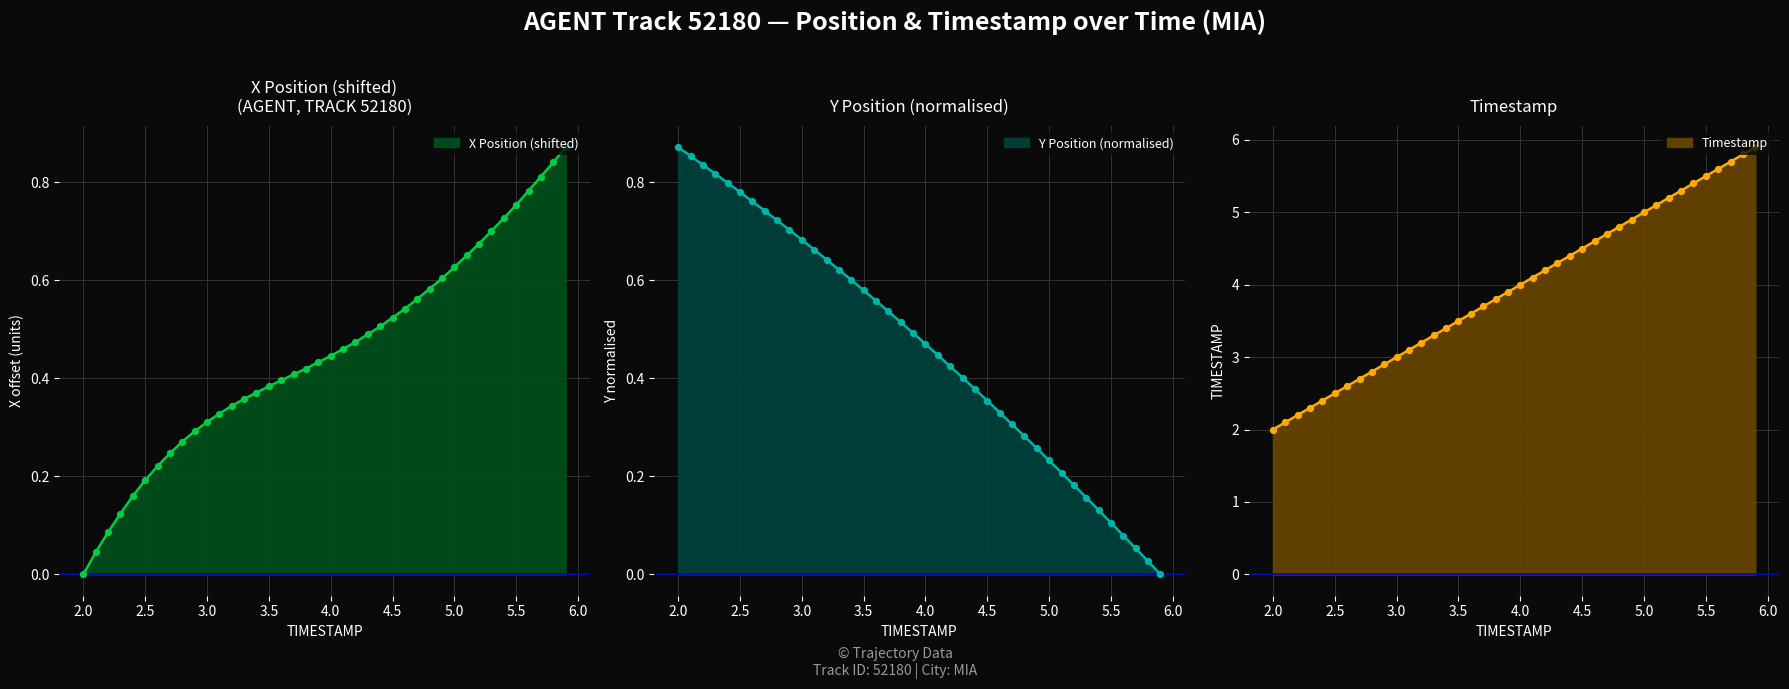

Is the value of Y at 16 greater than the value of X at 34?

No